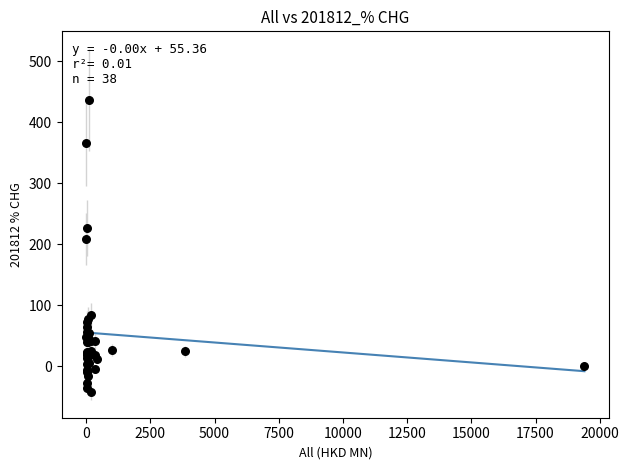

What Y value in the scatter plot is closest to 196?

208.2